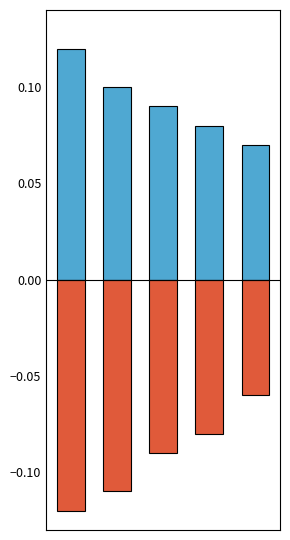

What is the value of the positive bar at the 5th from the left?

0.1